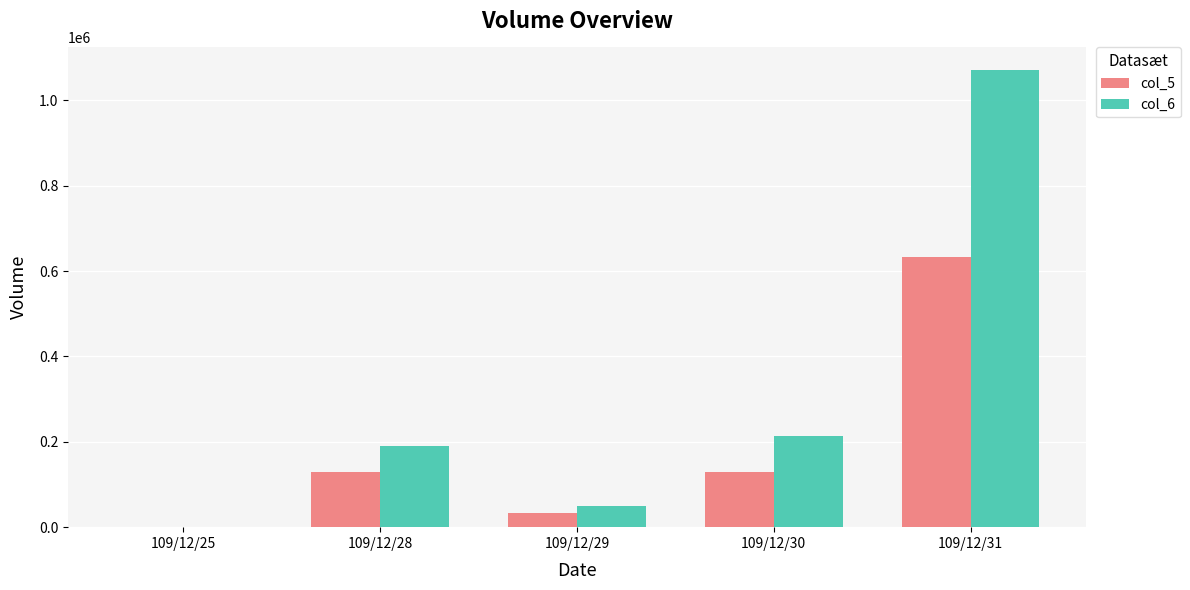

Between 109/12/25 and 109/12/30, which series saw the biggest shift?

col_6